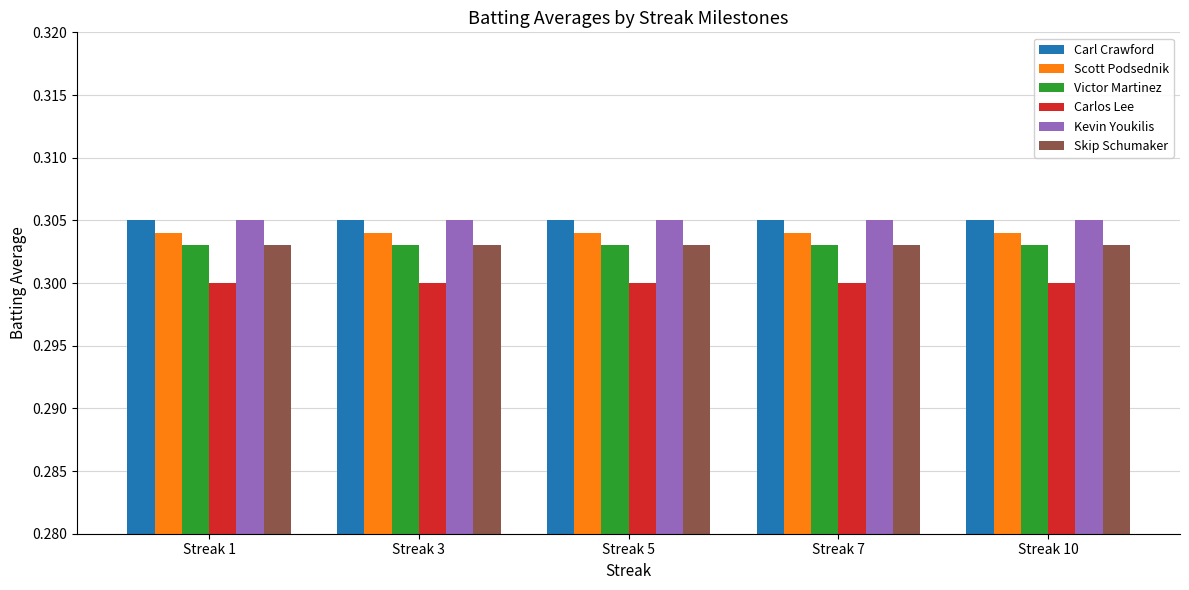

What is the sum of all Carlos Lee values?

1.5